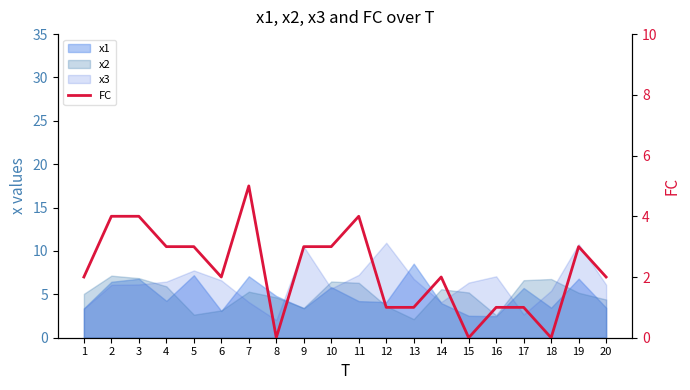

How many points are higher than both their immediate neighbors (excluding endpoints)?

4